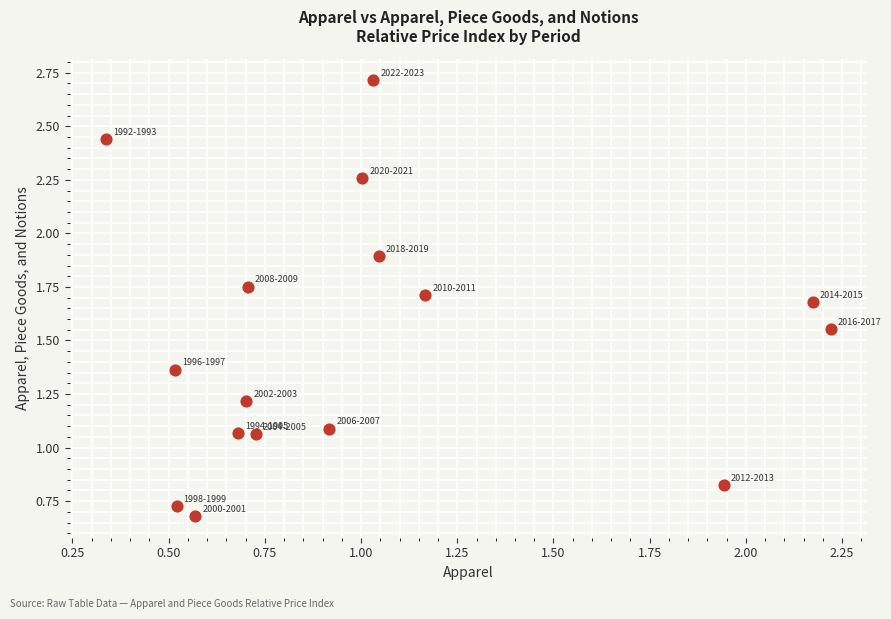

What is the range of Y values (max minus min)?

2.0